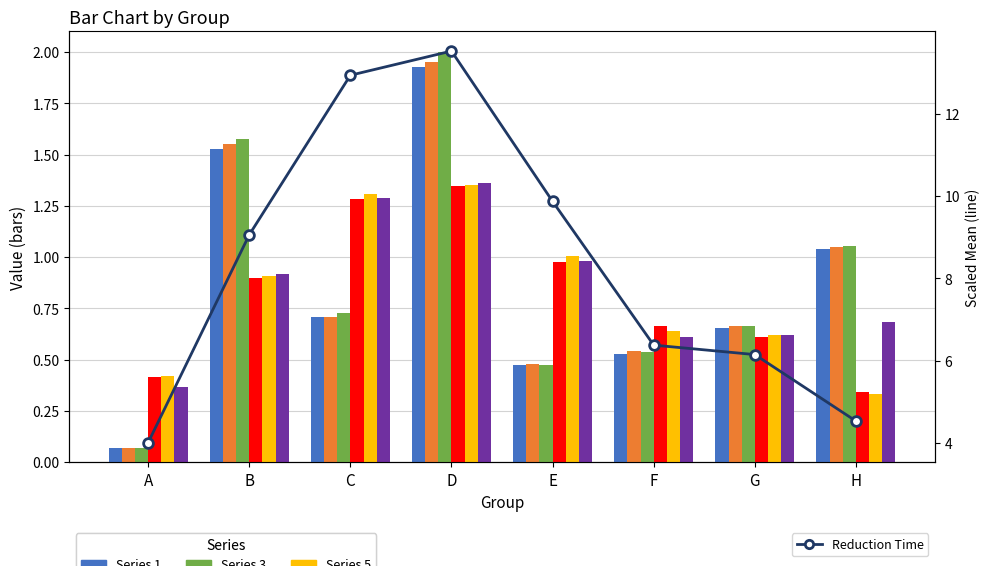

Is the value of 2 at E greater than the value of 5 at A?

Yes